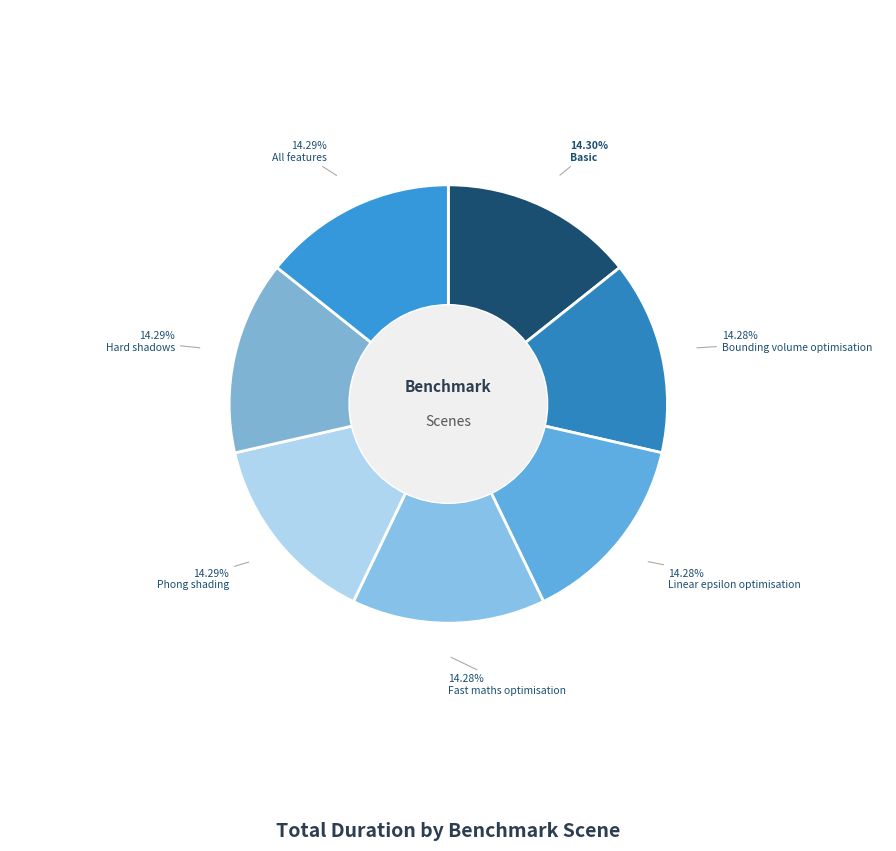

Rank the categories by value from lowest to highest.

Bounding volume optimisation, Linear epsilon optimisation, Fast maths optimisation, Hard shadows, Phong shading, All features, Basic